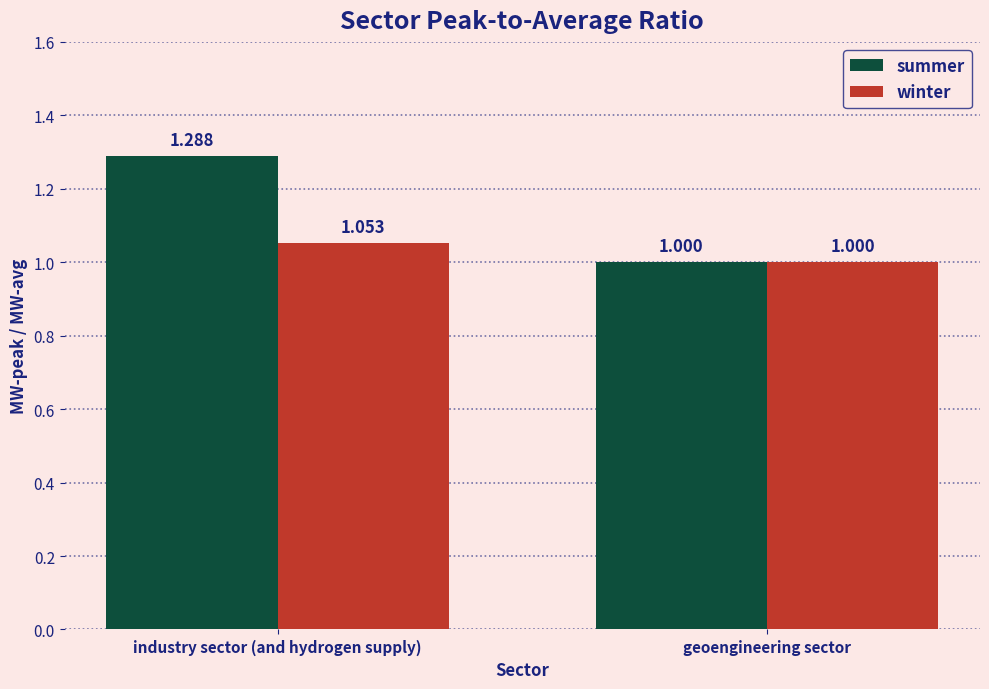

Where is summer nearest to the value 1?

geoengineering sector